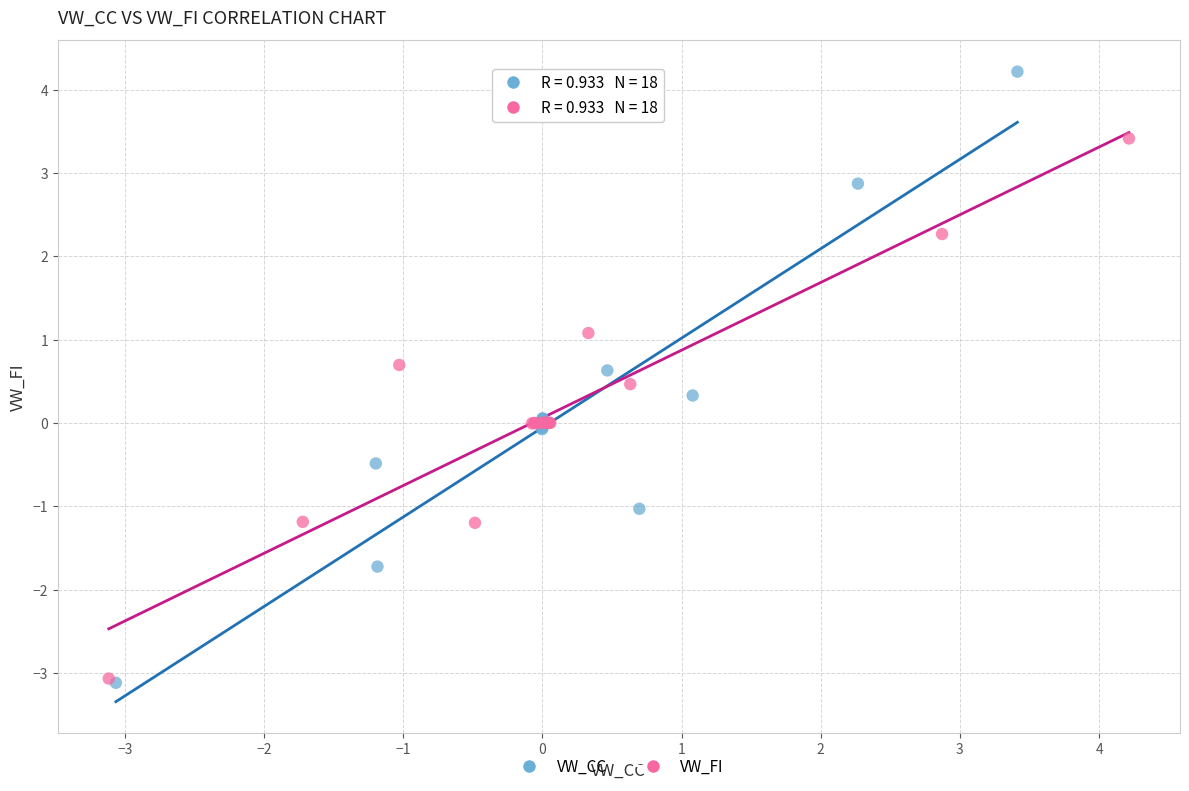

Which series has the widest spread of Y values?

VW_CC